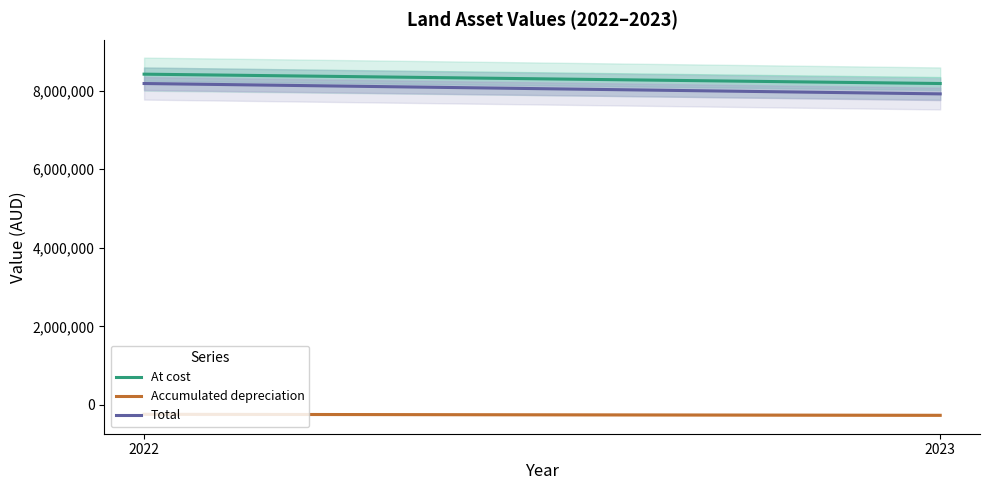

How many data points does each series have?

2